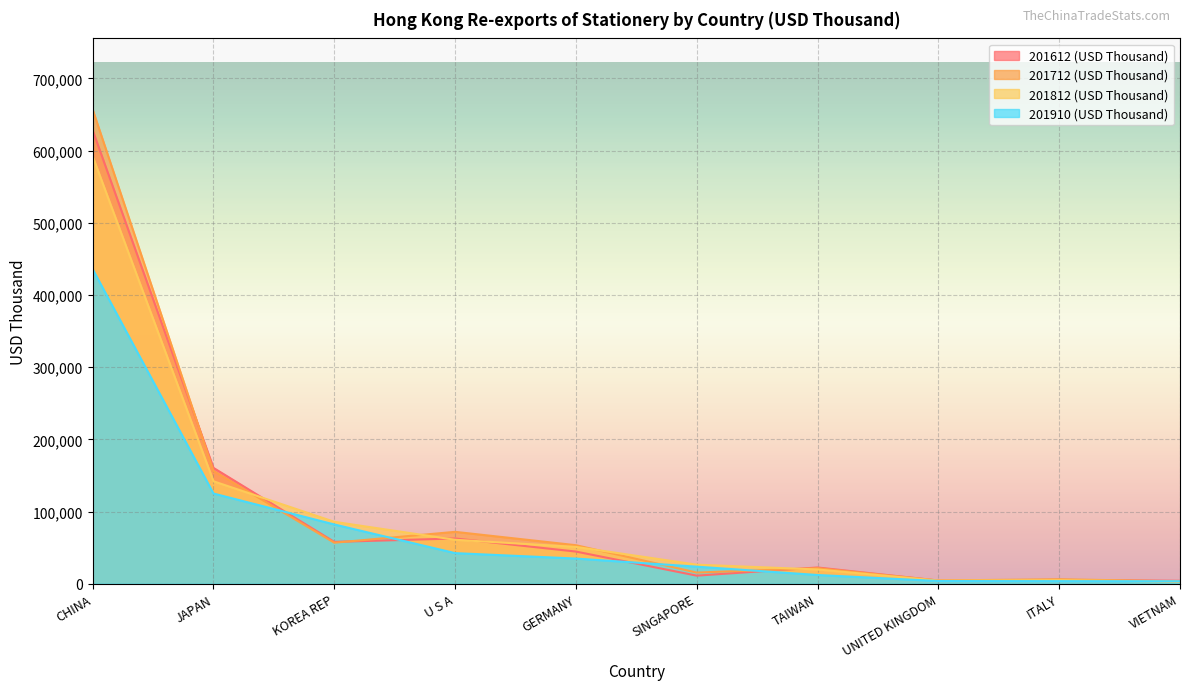

Which series ends up on top after the final intersection of 201612 (USD Thousand) and 201812 (USD Thousand)?

201612 (USD Thousand)